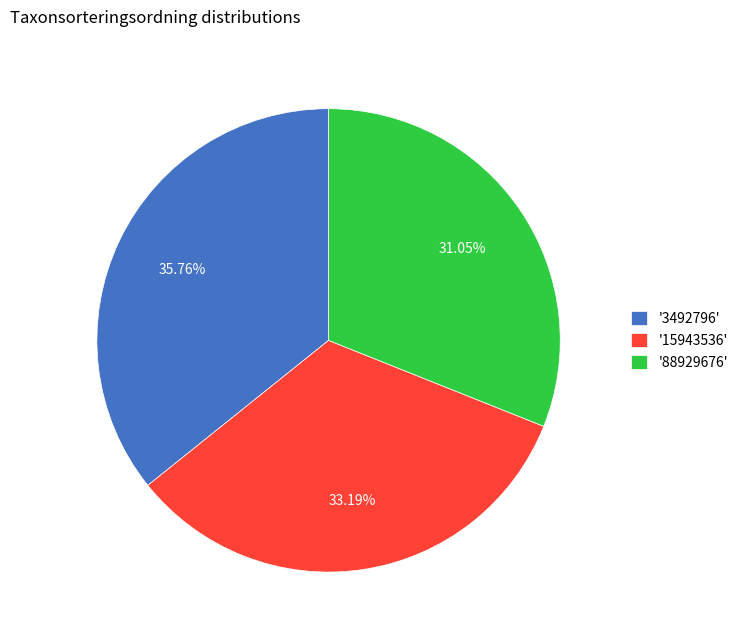

Between '3492796' and '88929676', which is larger?

'3492796'